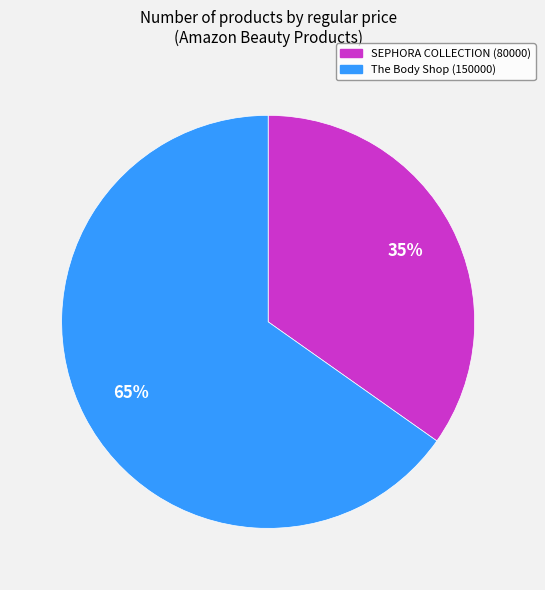

To the nearest percent, what is the average slice percentage?

50%